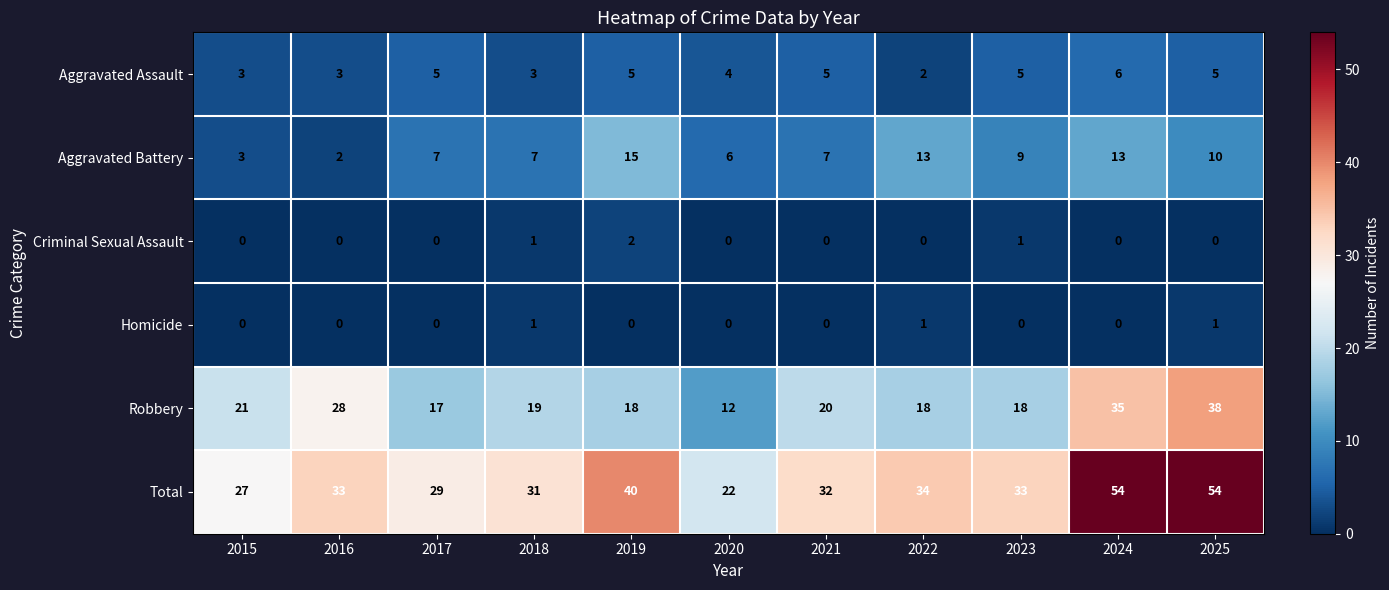

How many categories are shown in the chart?

11